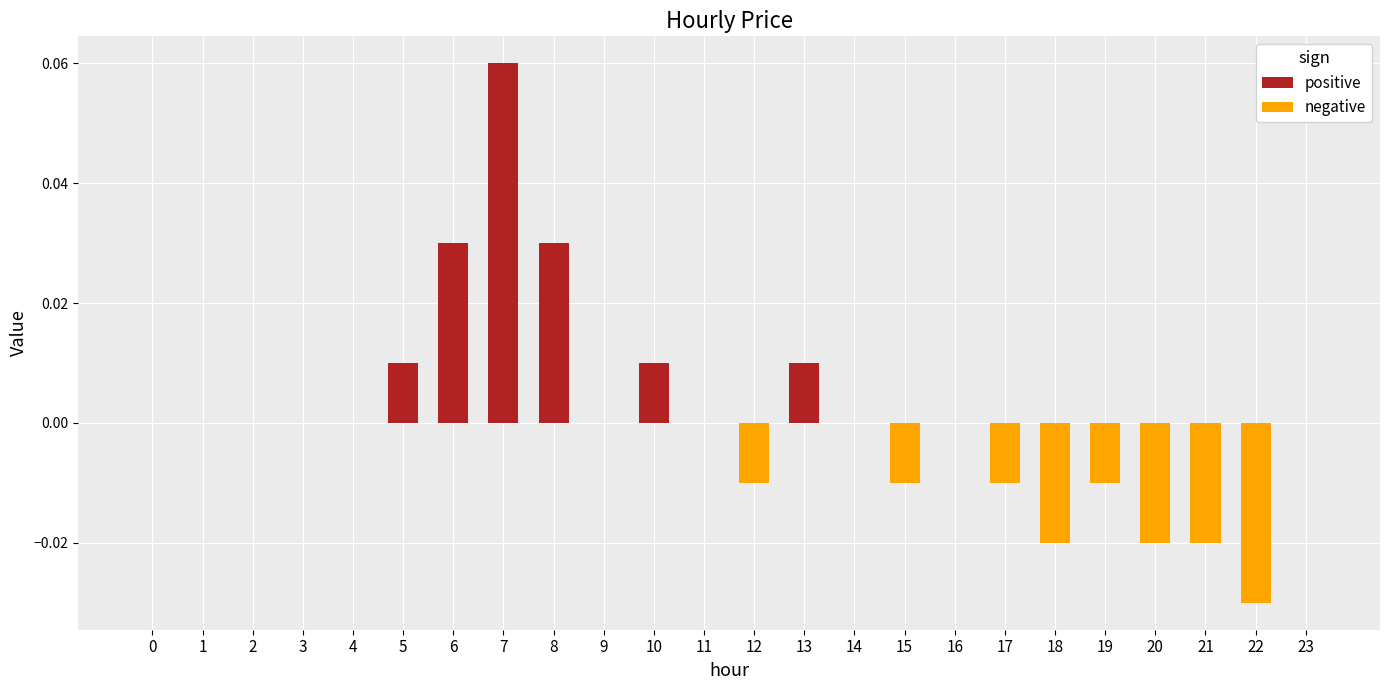

Reading left to right, extract all data points from this chart.

positive: 0=0.0	1=0.0	2=0.0	3=0.0	4=0.0	5=0.0	6=0.0	7=0.1	8=0.0	9=0.0	10=0.0	11=0.0	12=0.0	13=0.0	14=0.0	15=0.0	16=0.0	17=0.0	18=0.0	19=0.0	20=0.0	21=0.0	22=0.0	23=0.0
negative: 0=0.0	1=0.0	2=0.0	3=0.0	4=0.0	5=0.0	6=0.0	7=0.0	8=0.0	9=0.0	10=0.0	11=0.0	12=-0.0	13=0.0	14=0.0	15=-0.0	16=0.0	17=-0.0	18=-0.0	19=-0.0	20=-0.0	21=-0.0	22=-0.0	23=0.0